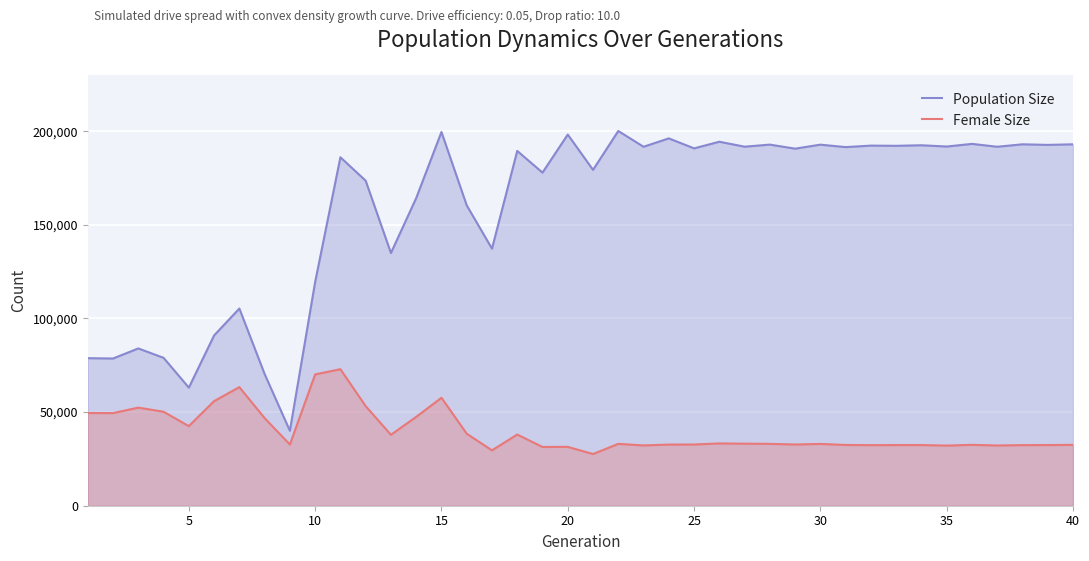

What is the highest value of the Population Size series?

200149